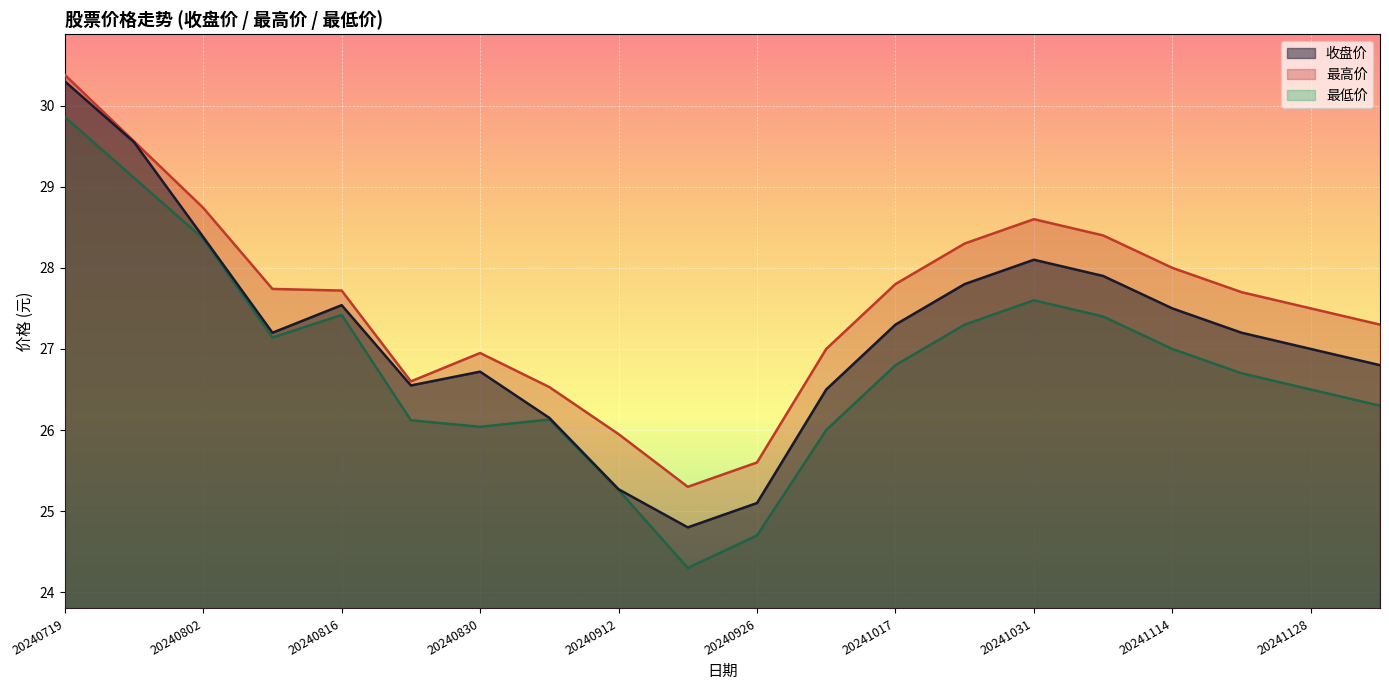

How many lines are shown in the chart?

3